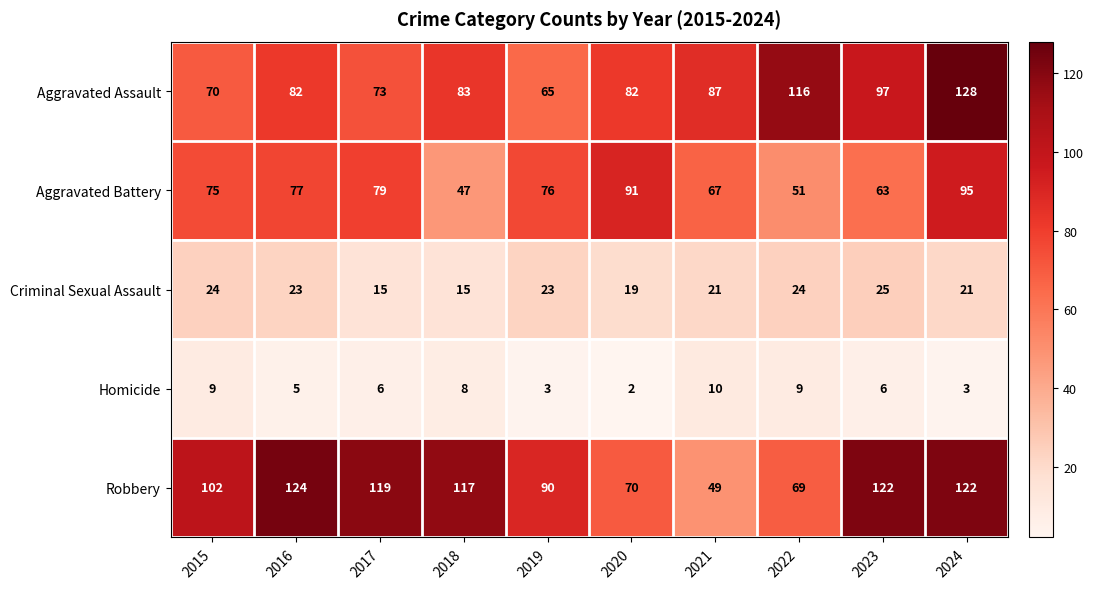

Rank the series at 2022 from lowest to highest value.

Homicide, Criminal Sexual Assault, Aggravated Battery, Robbery, Aggravated Assault